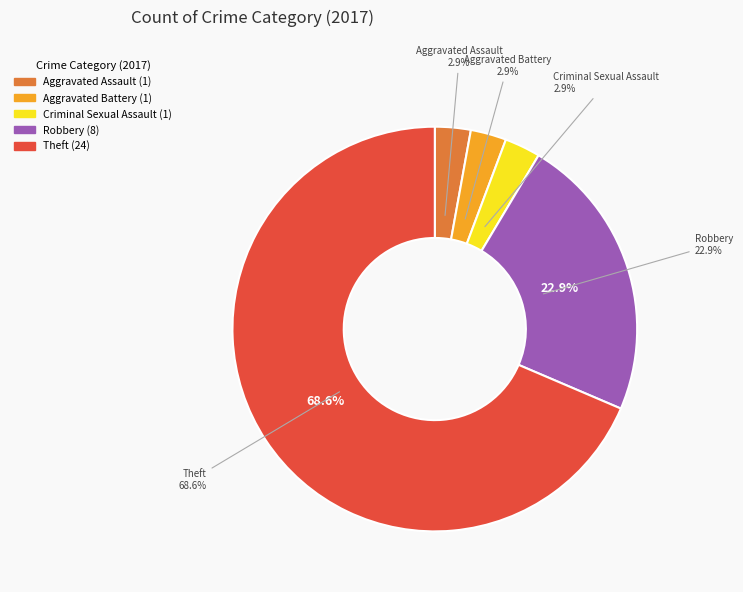

Does Theft account for over 50% of the chart?

Yes